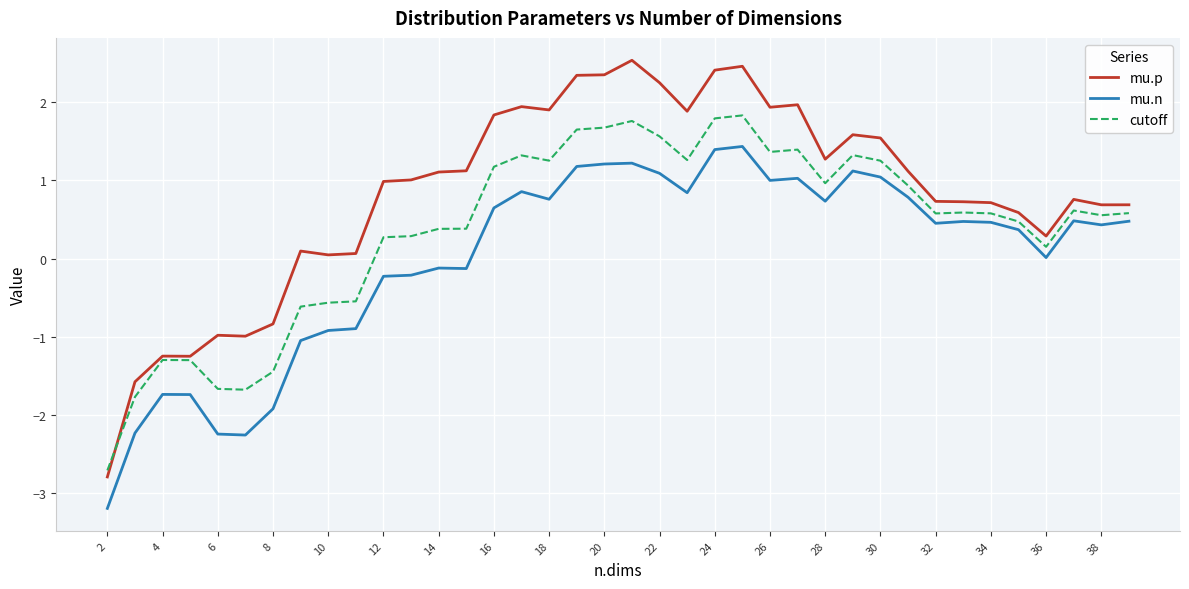

True or false: mu.n and mu.p intersect in this chart.

False